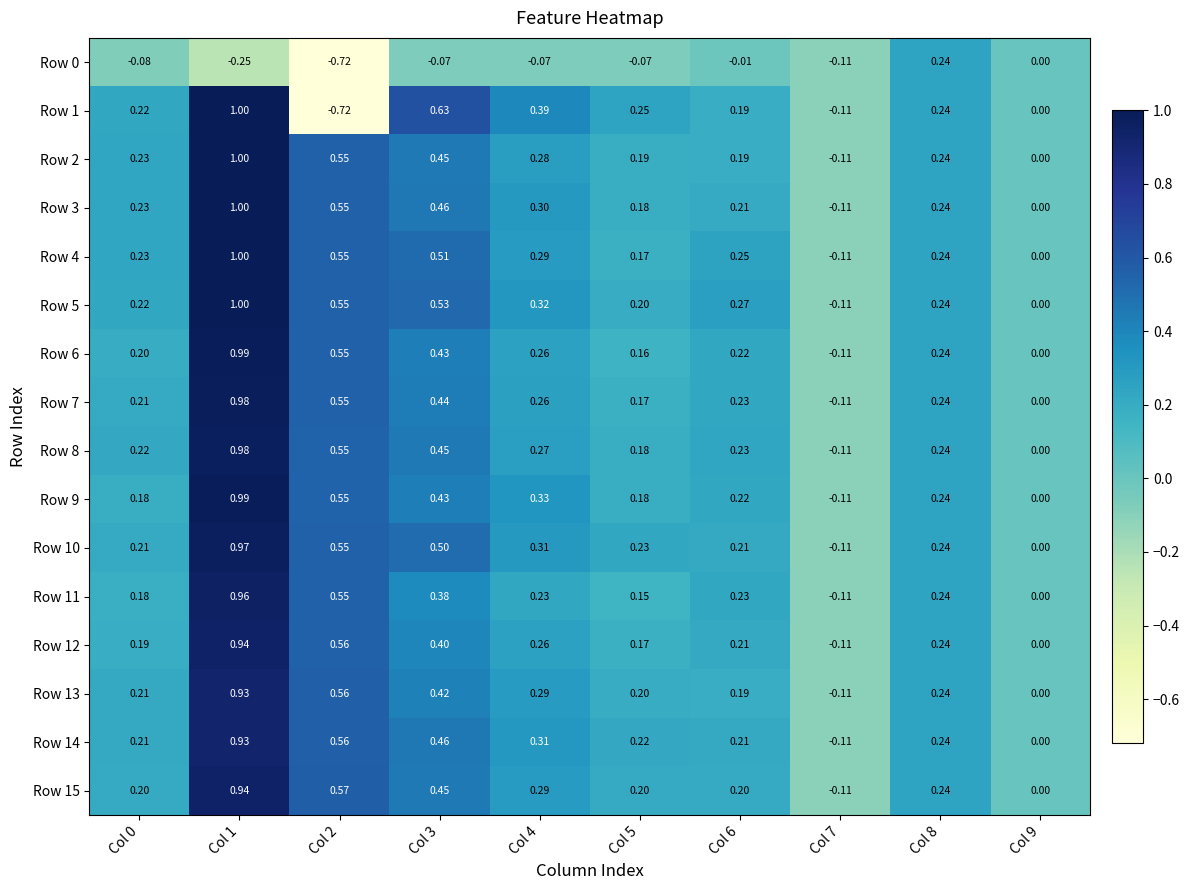

Is the value of Row 9 at Col 1 greater than the value of Row 10 at Col 7?

Yes